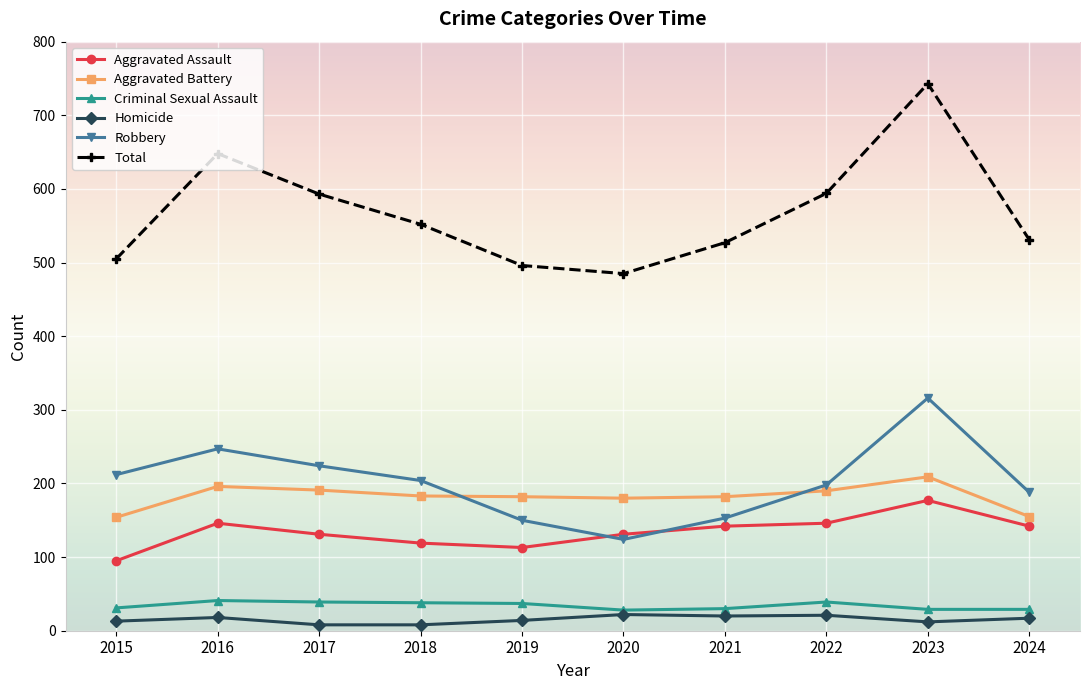

In Total, how many points are lower than both neighbors (excluding endpoints)?

1